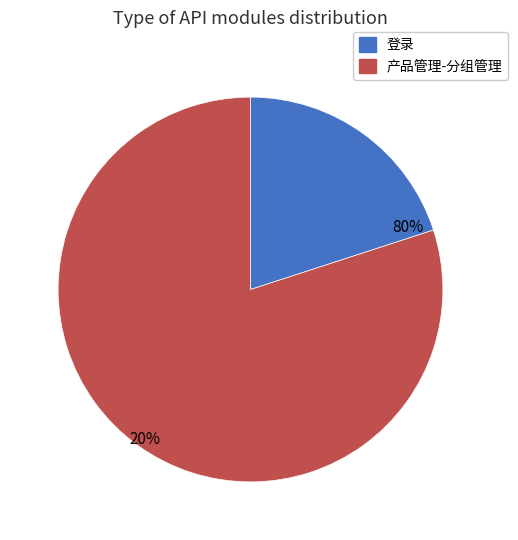

To the nearest percent, what is the combined percentage of 产品管理-分组管理 and 登录?

100%